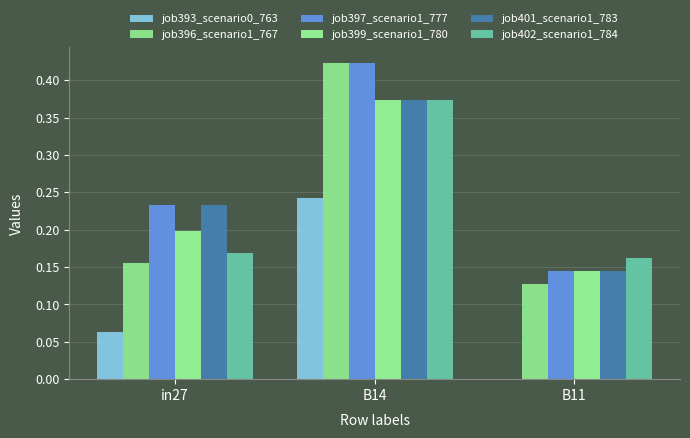

What is the difference between the job397_scenario1_777 values at B14 and B11?

0.3